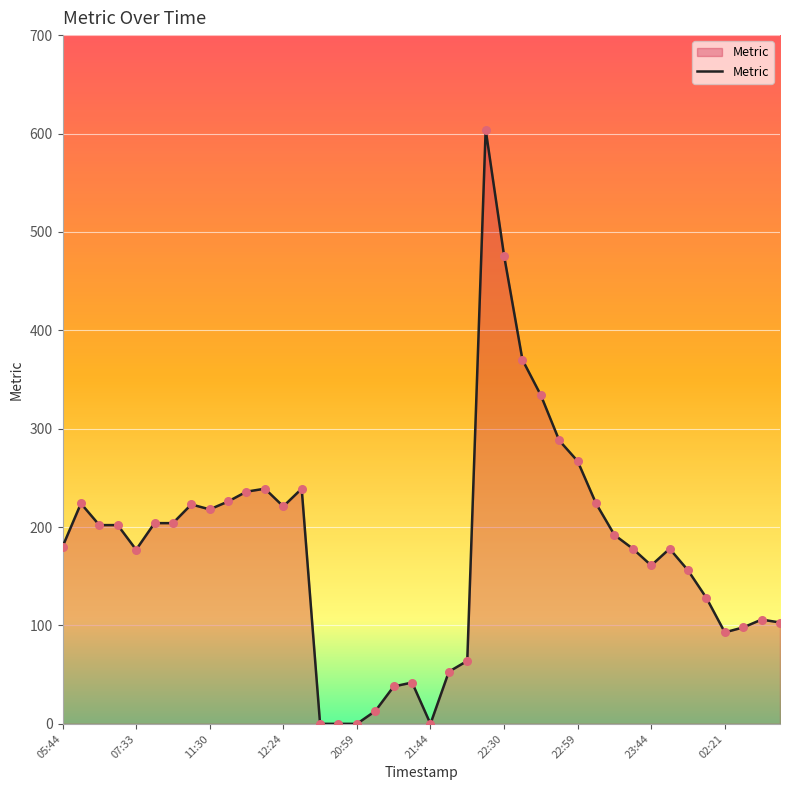

What is the greatest value displayed?

604